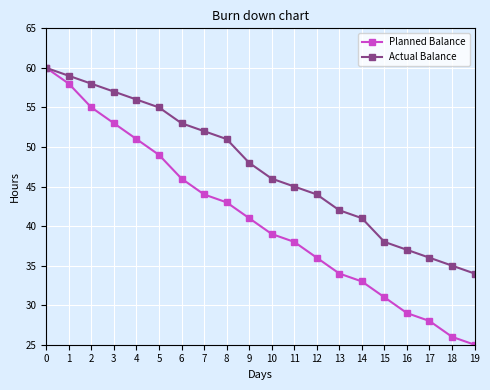

How many distinct data groups are displayed?

2